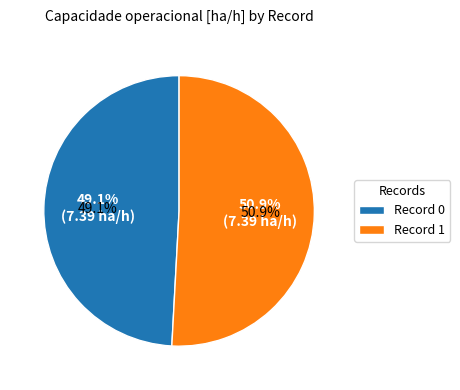

What is the ratio of the value at 0 to the value at 1?

1.0